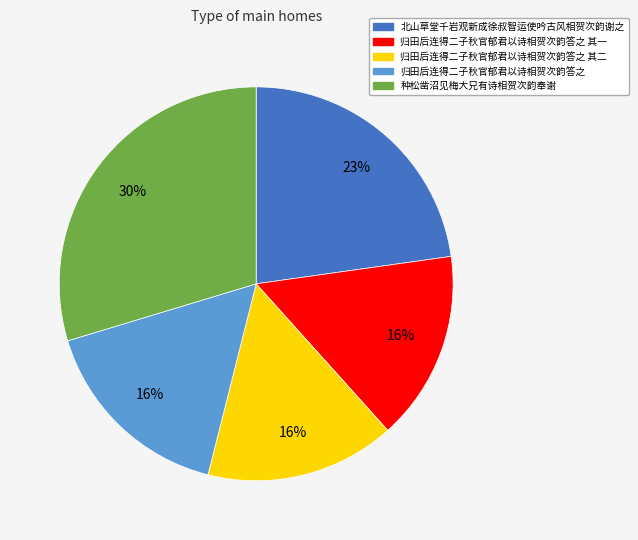

Does 种松凿沼见梅大兄有诗相贺次韵奉谢 represent more than half of the total?

No